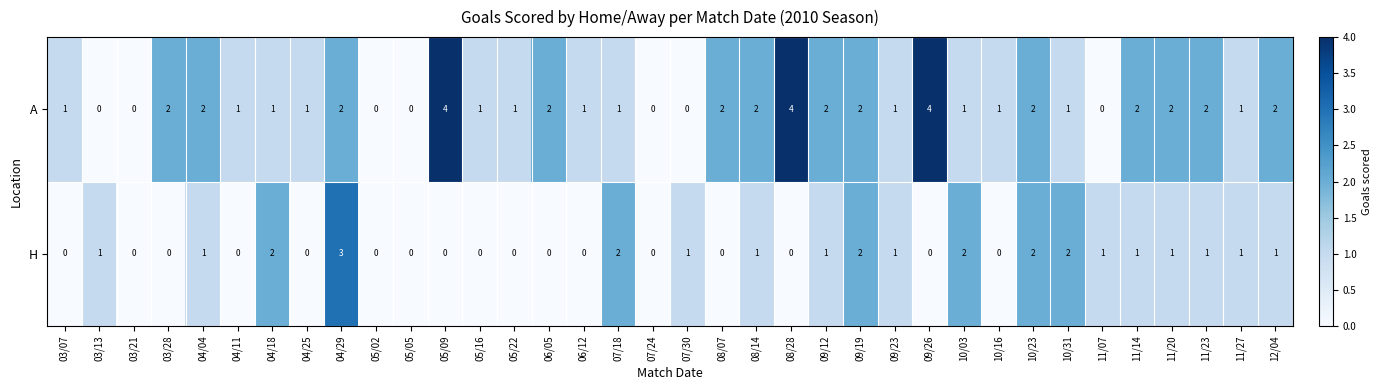

The A series shows 1 at 10/16. True or false?

True